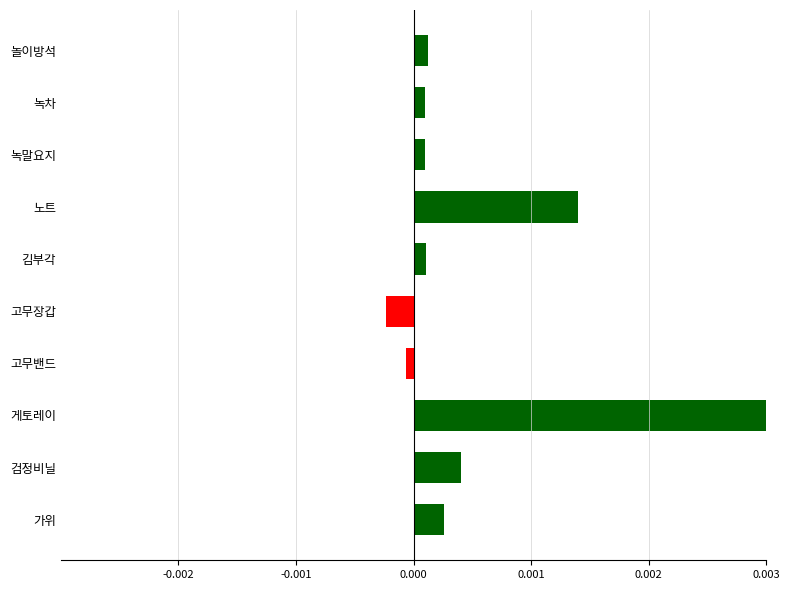

The chart shows a value of 0.0 at 노트. True or false?

True